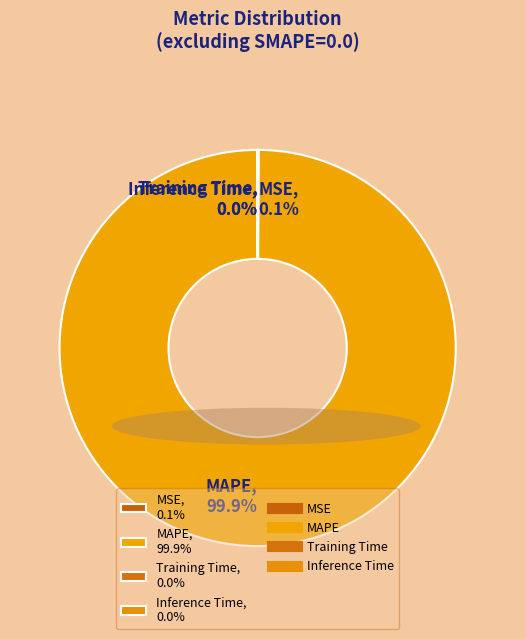

Does MAPE, 99.9% represent more than half of the total?

Yes